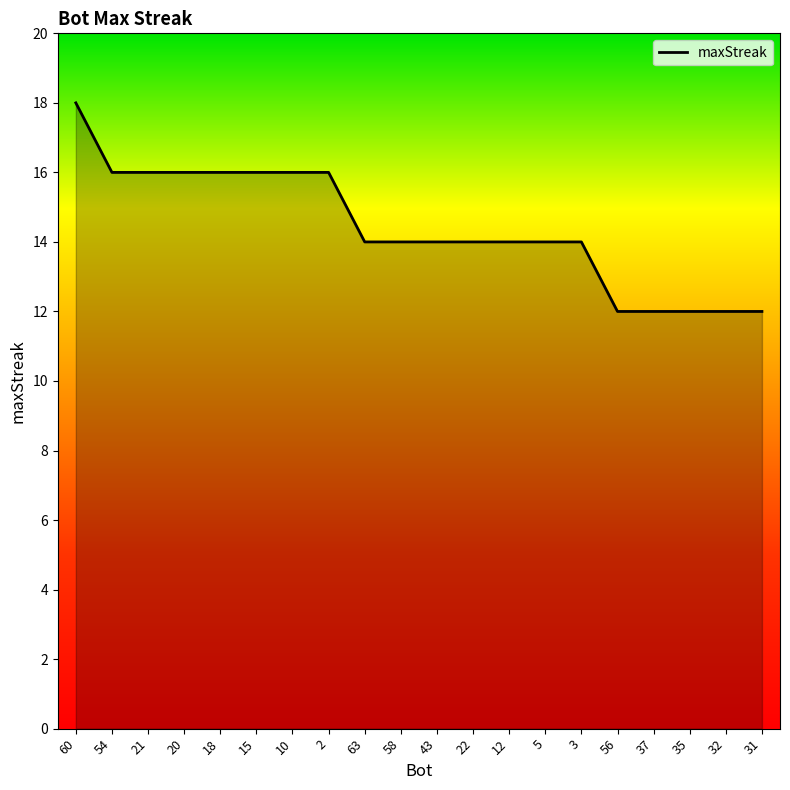

What is the difference between the maximum and minimum values?

6